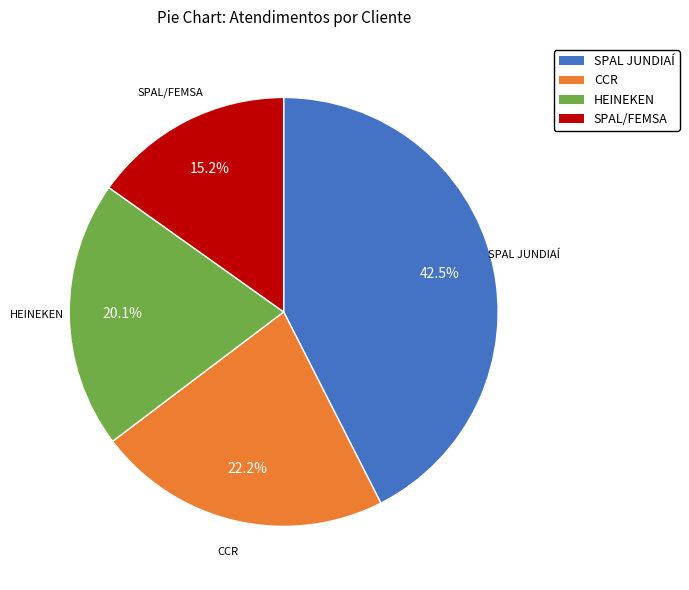

Does SPAL JUNDIAÍ represent more than half of the total?

No